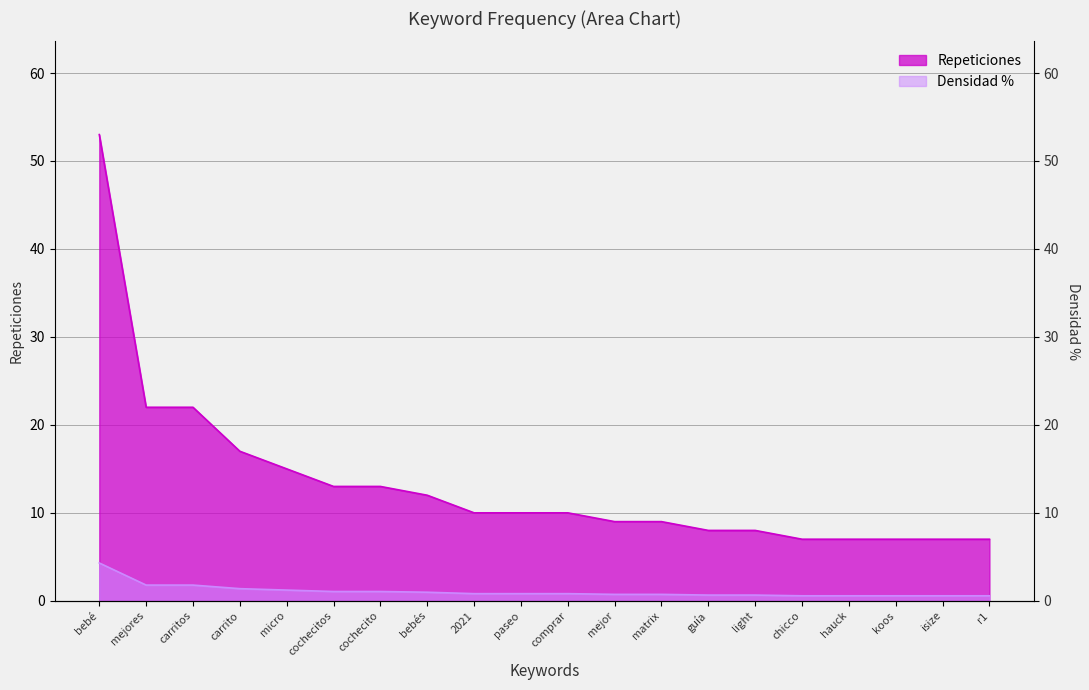

Reading left to right, list all the values displayed in this chart.

Densidad %: 4.3	1.8	1.8	1.4	1.2	1.1	1.1	1.0	0.8	0.8	0.8	0.7	0.7	0.6	0.6	0.6	0.6	0.6	0.6	0.6
Repeticiones: 53.0	22.0	22.0	17.0	15.0	13.0	13.0	12.0	10.0	10.0	10.0	9.0	9.0	8.0	8.0	7.0	7.0	7.0	7.0	7.0